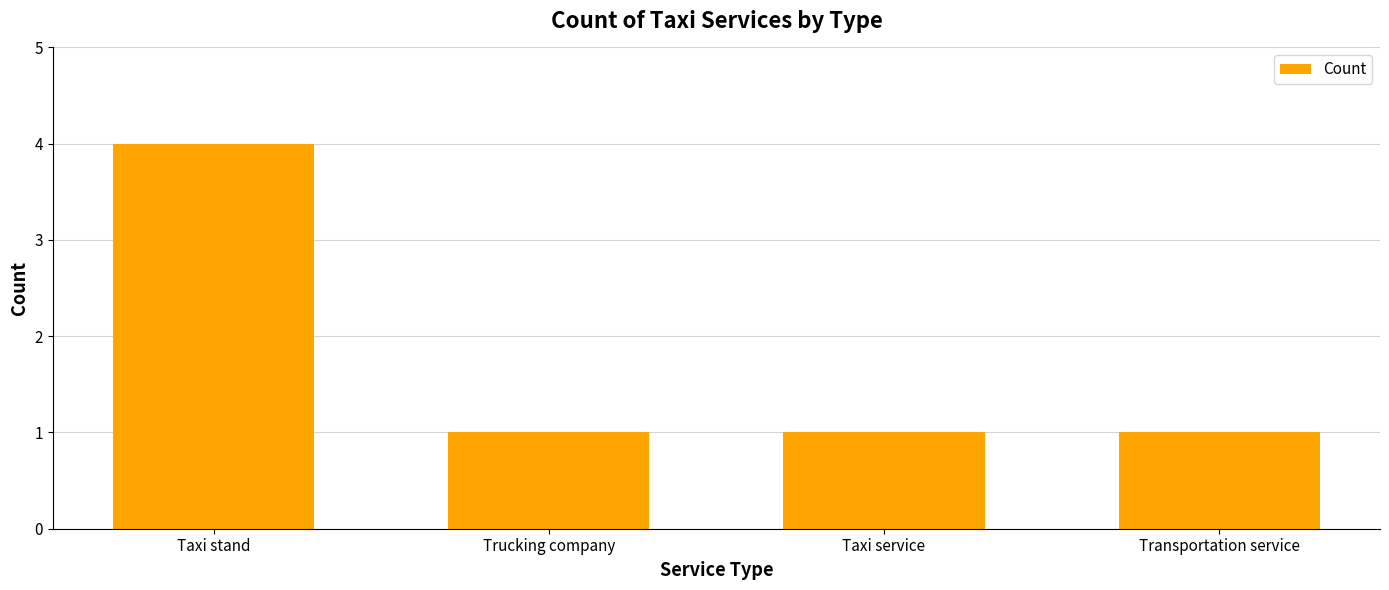

Which label corresponds to the largest value in the chart?

Taxi stand